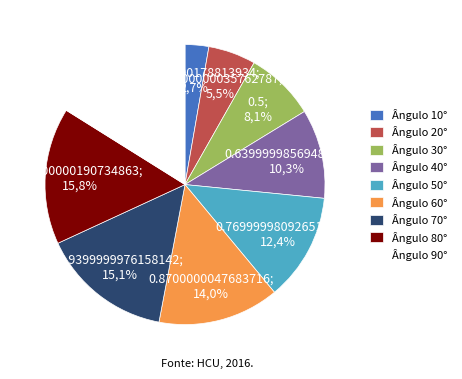

To the nearest percent, what percentage of the pie is 90?

16%